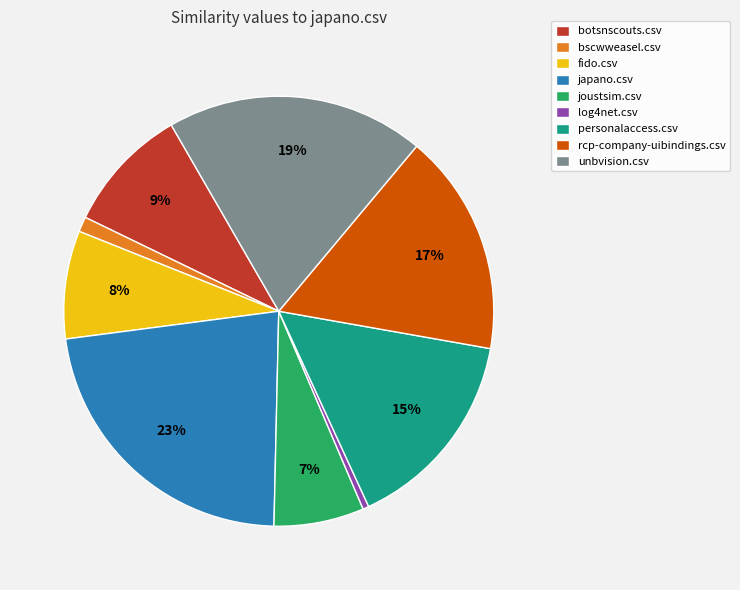

Rank the categories by value from lowest to highest.

log4net.csv, bscwweasel.csv, joustsim.csv, fido.csv, botsnscouts.csv, personalaccess.csv, rcp-company-uibindings.csv, unbvision.csv, japano.csv